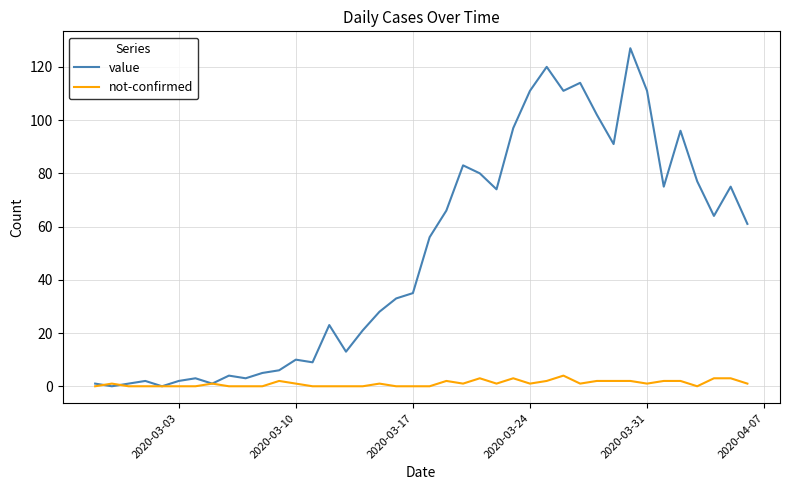

What is the greatest value displayed?

127